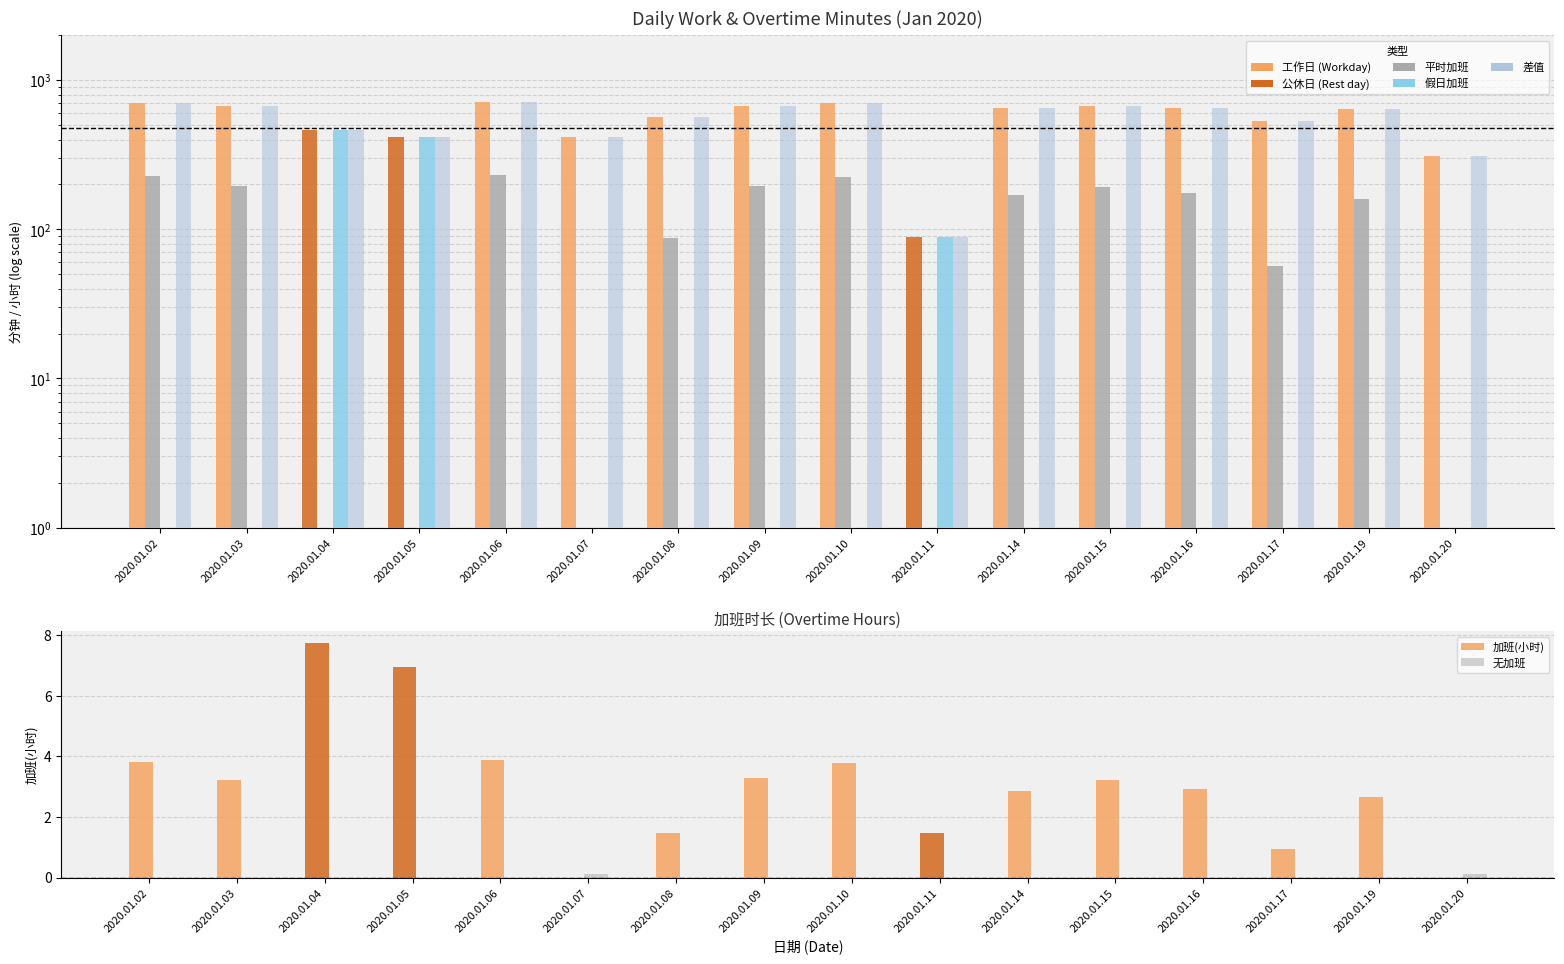

What is the total value across all series at 2020.01.03?

1545.2